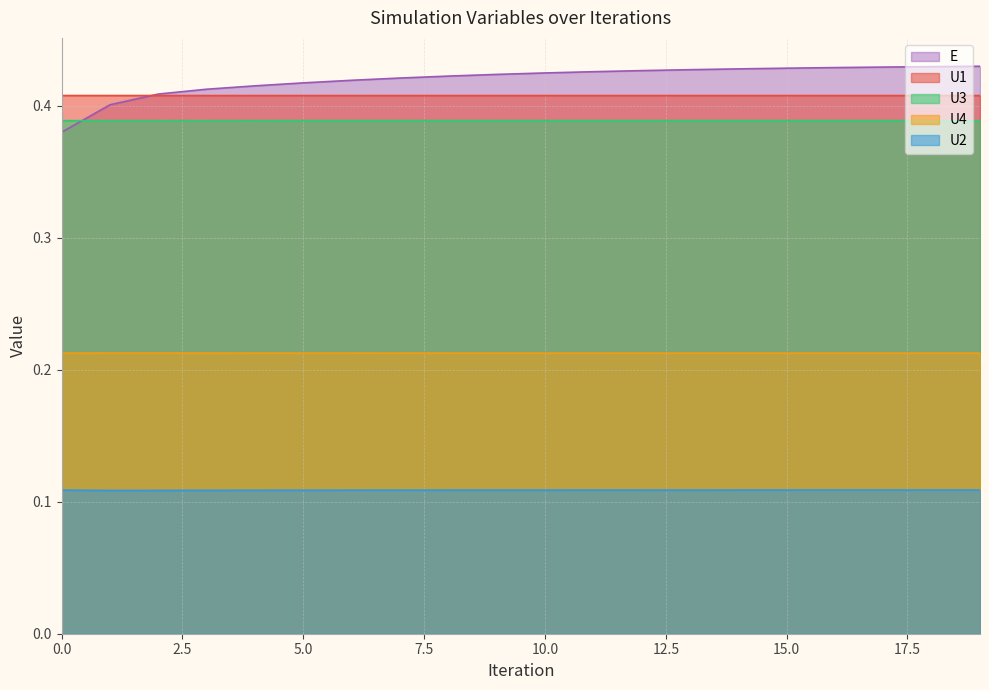

Which series changed the most between 1 and 7?

E